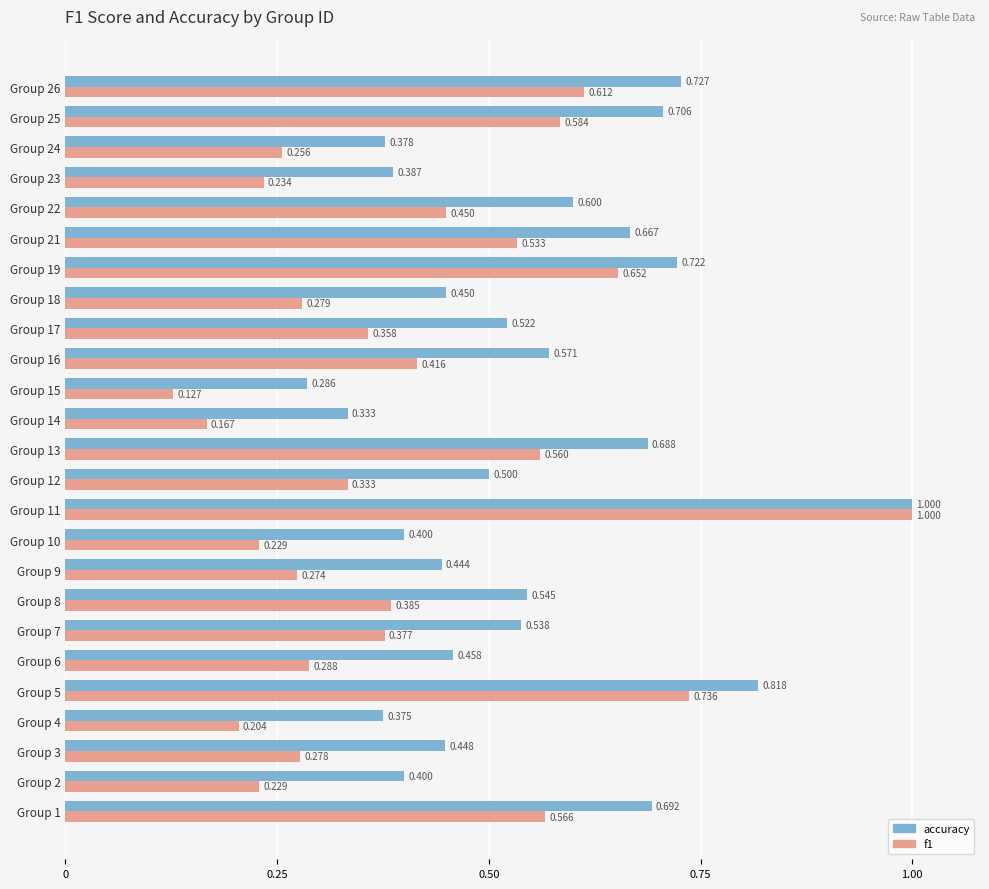

Which series changed the most between Group 12 and Group 24?

accuracy